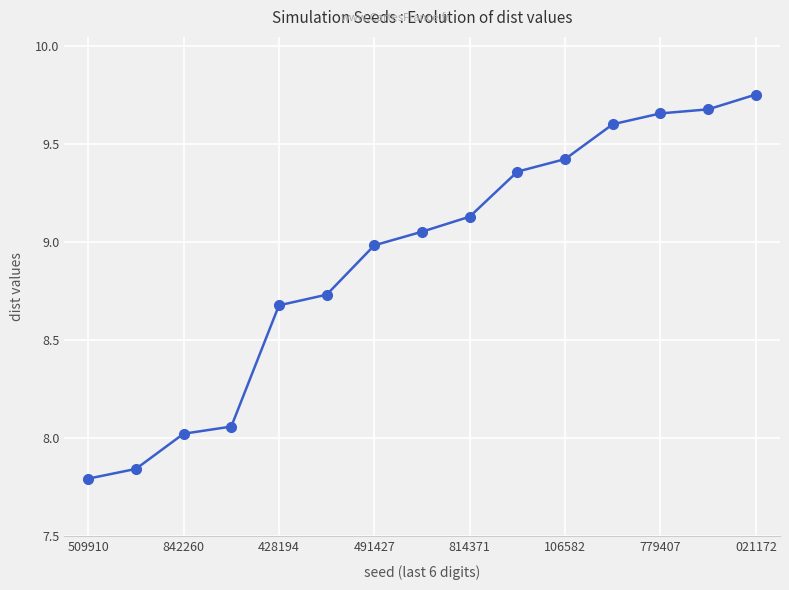

What is the average value?

8.9